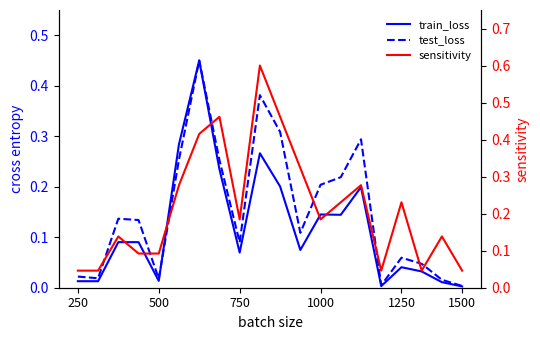

What is the difference between the maximum and minimum values in the train_loss series?

0.4